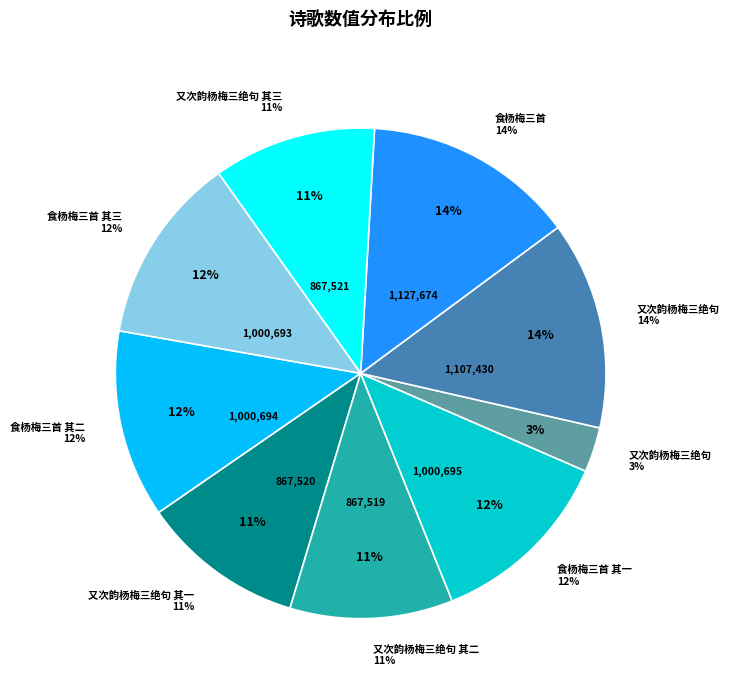

Rank the categories by value from highest to lowest.

食杨梅三首, 又次韵杨梅三绝句, 食杨梅三首 其一, 食杨梅三首 其二, 食杨梅三首 其三, 又次韵杨梅三绝句 其三, 又次韵杨梅三绝句 其一, 又次韵杨梅三绝句 其二, 又次韵杨梅三绝句